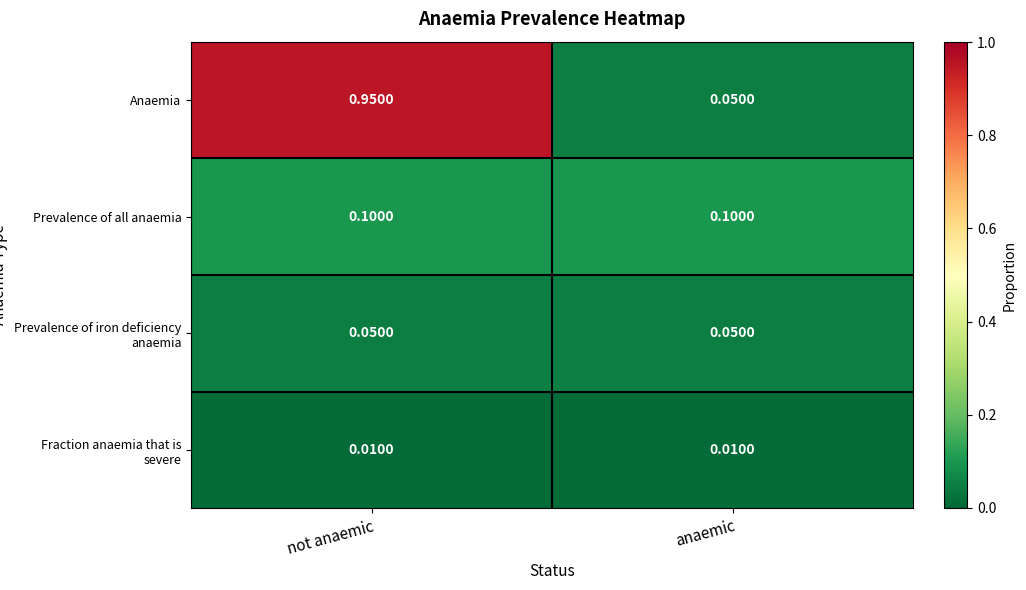

What is the total value across all series at not anaemic?

1.1